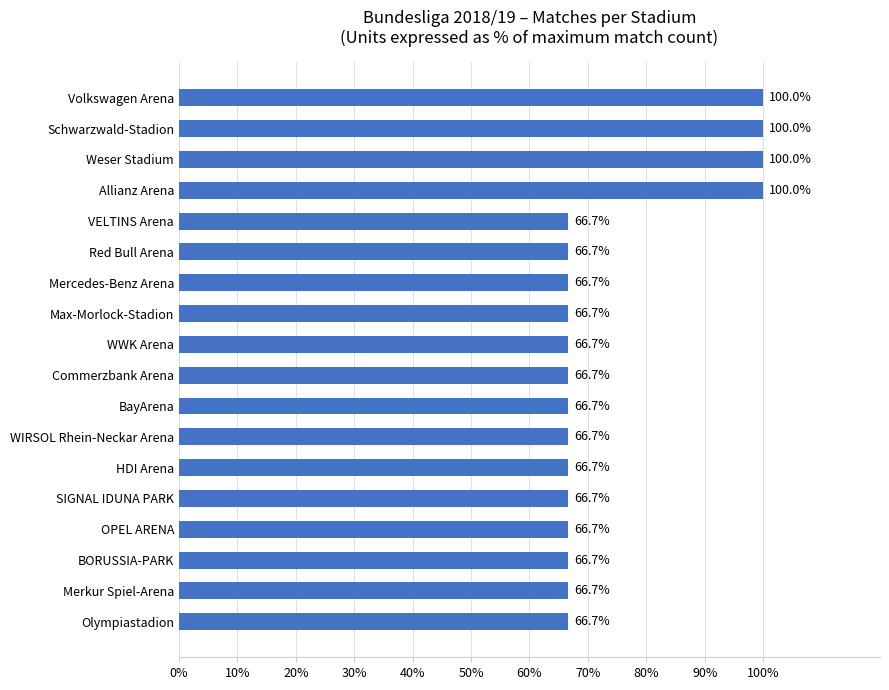

Which has a higher value, Volkswagen Arena or HDI Arena?

Volkswagen Arena